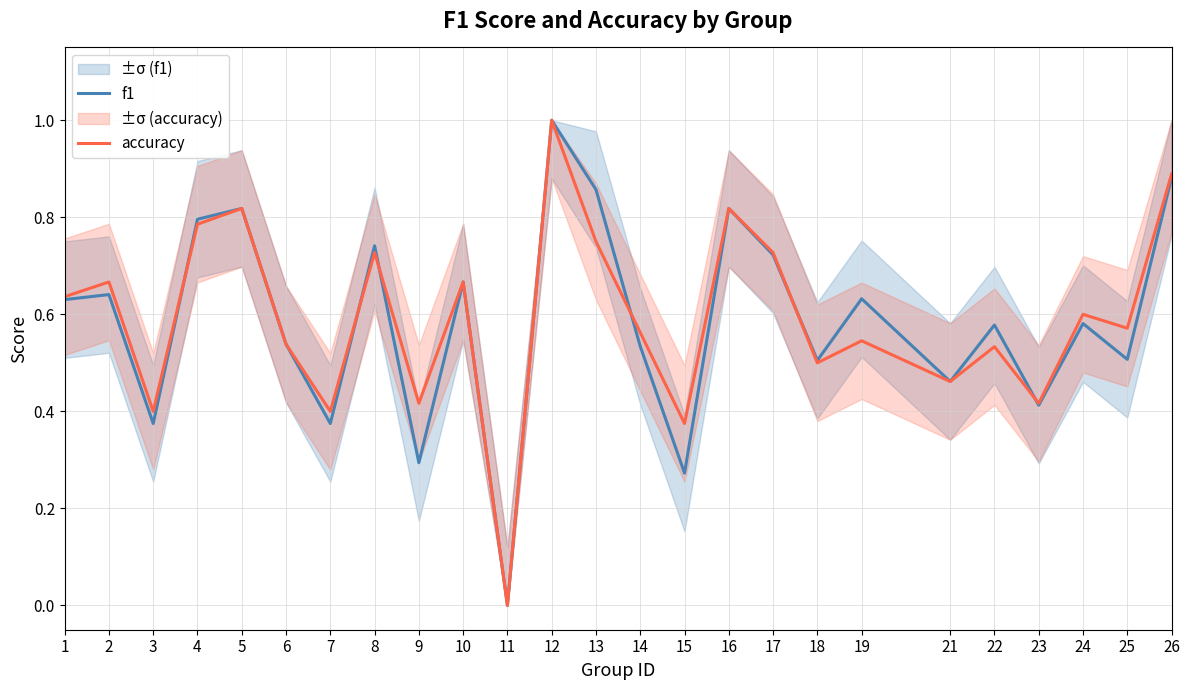

At how many categories does at least one series exceed 0?

24